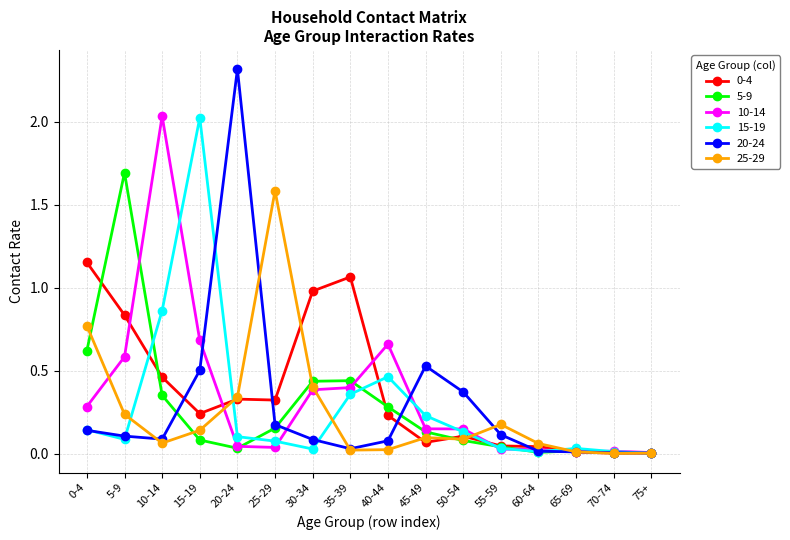

What is the difference between the highest and lowest values at 15-19?

1.9